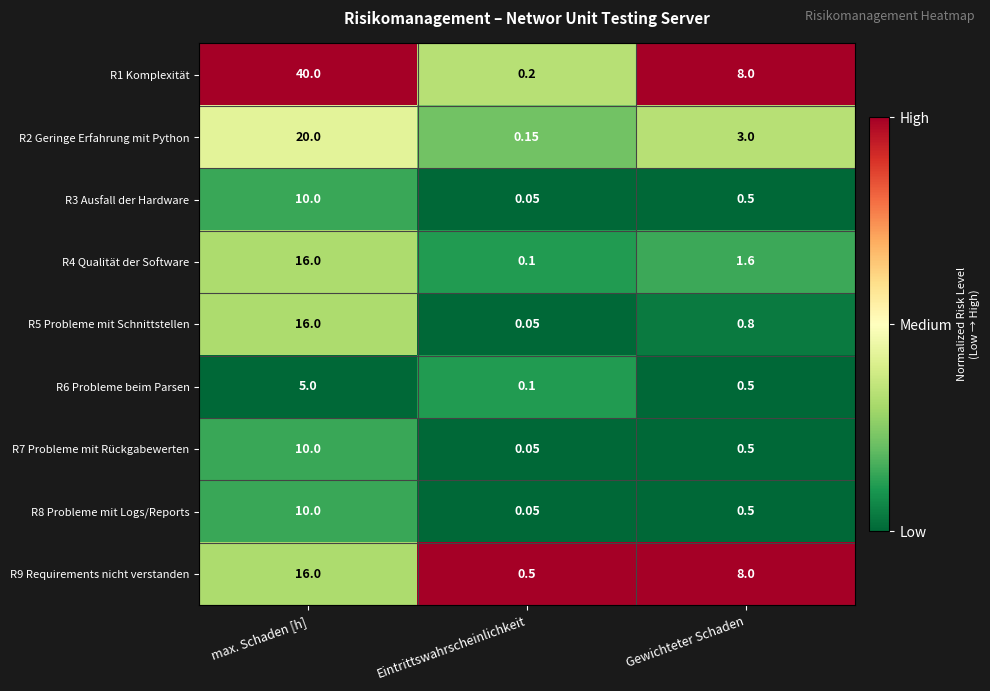

At which category is the sum across all series the highest?

max. Schaden [h]